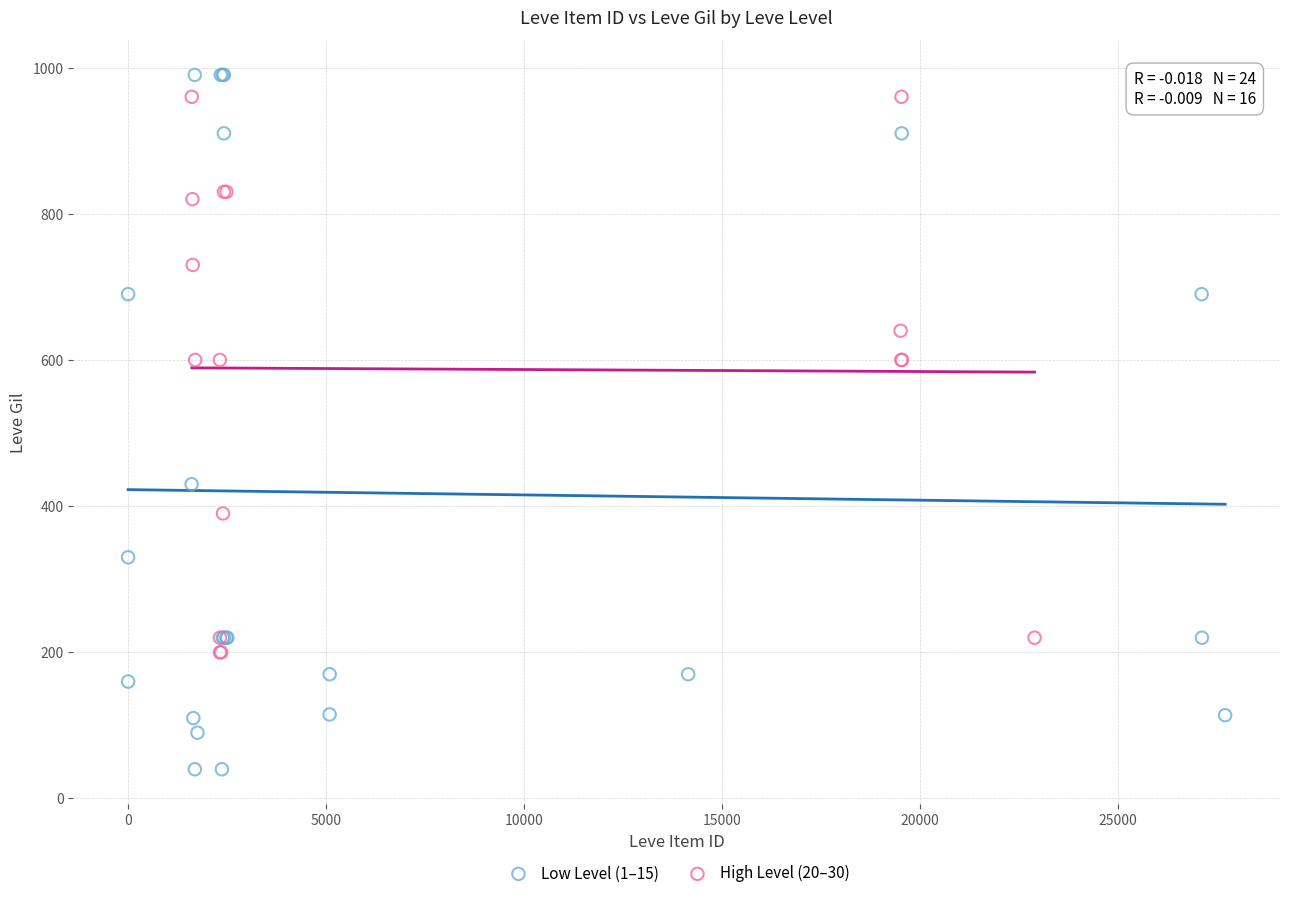

Which series has the largest Y range (max minus min)?

Low Level (1–15)